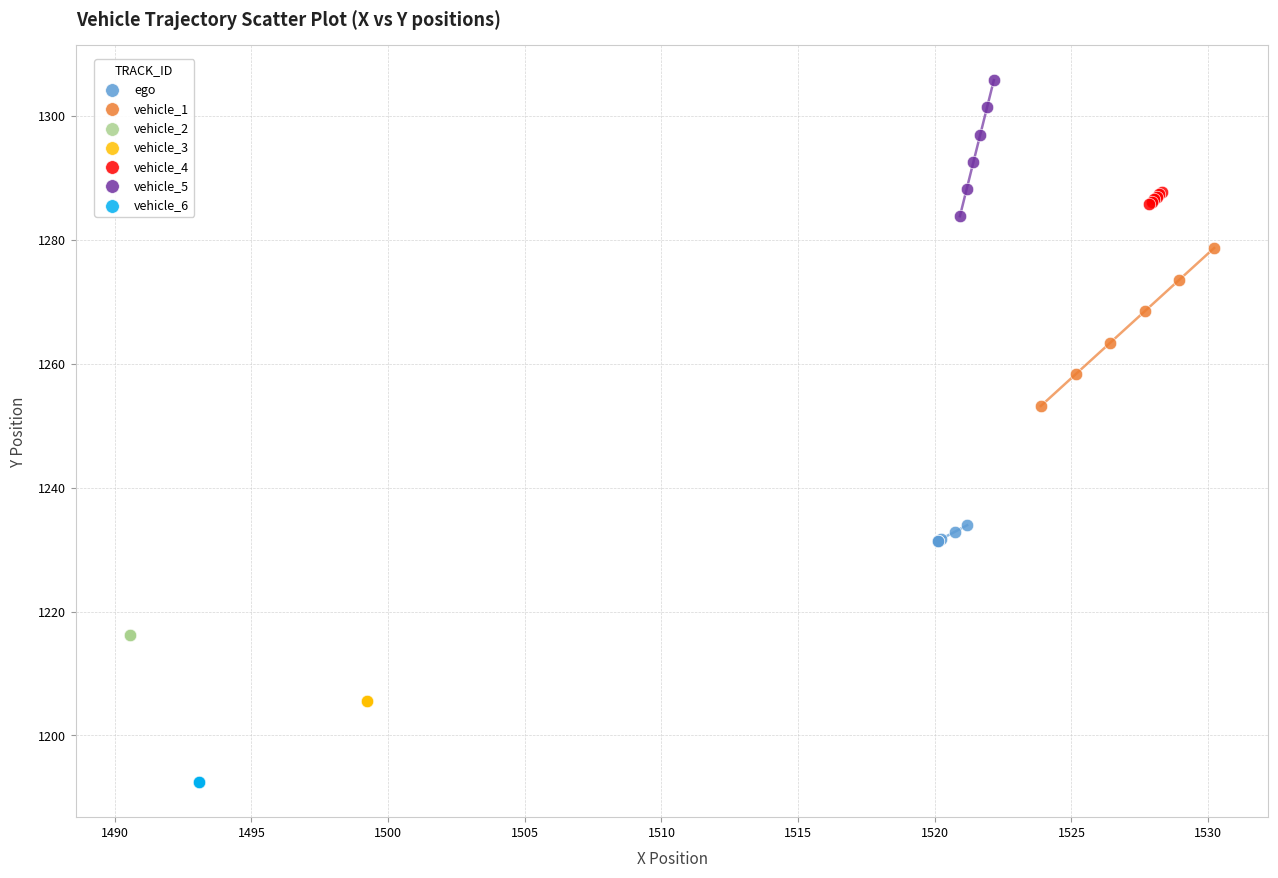

Which series reaches the minimum Y coordinate?

vehicle_6